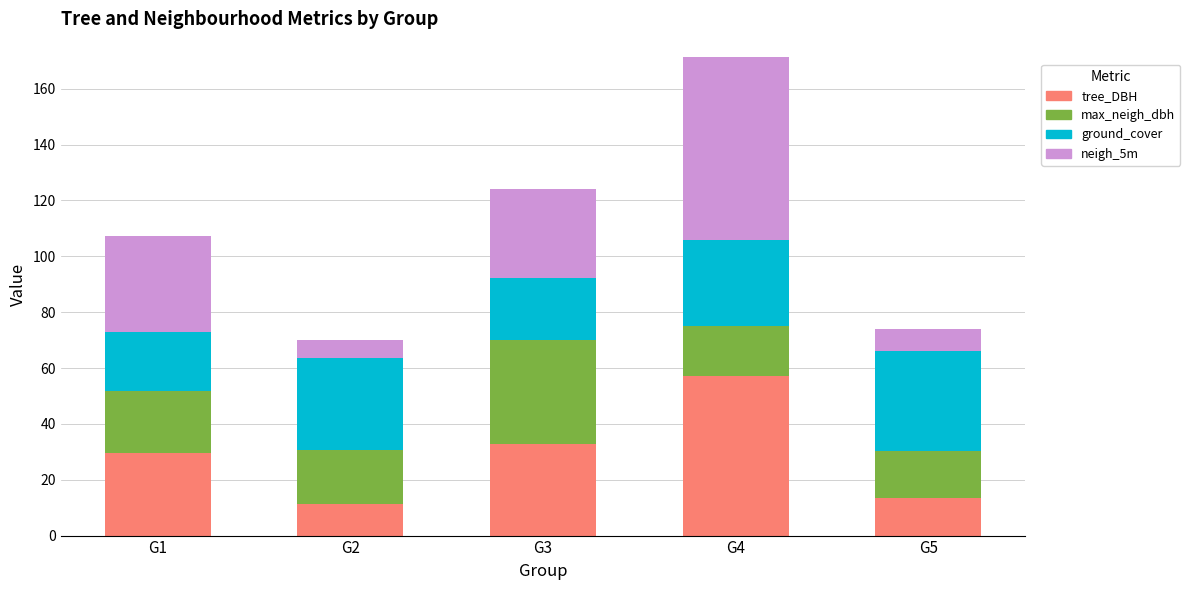

At which label does tree_DBH reach its peak?

G4